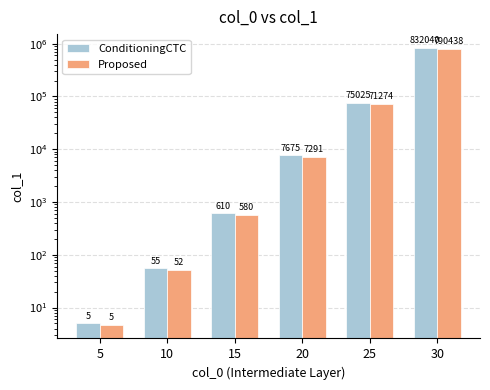

Between 5 and 20, which series saw the biggest shift?

ConditioningCTC